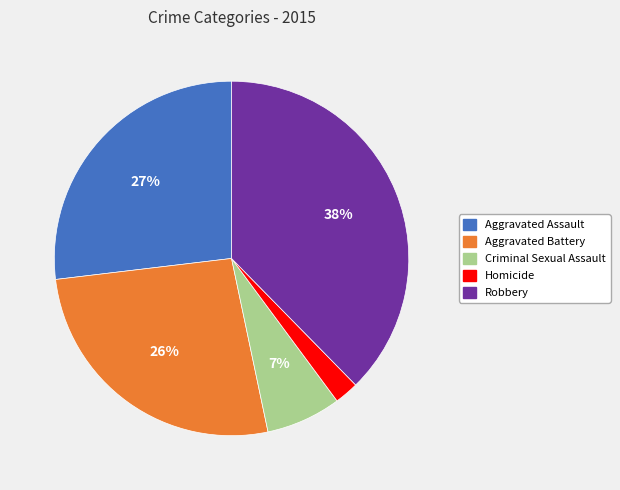

Combined, do Aggravated Battery and Aggravated Assault account for over 50%?

Yes